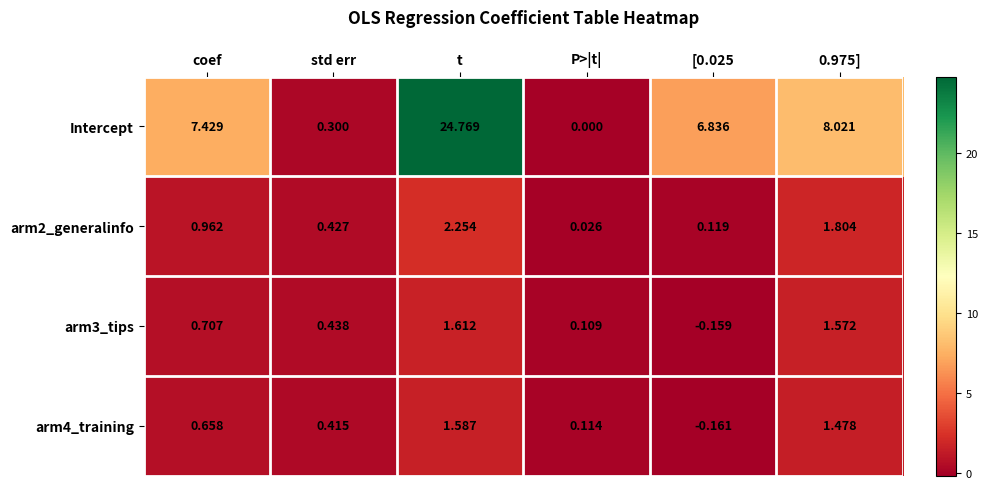

Which series has the largest total across all categories?

Intercept